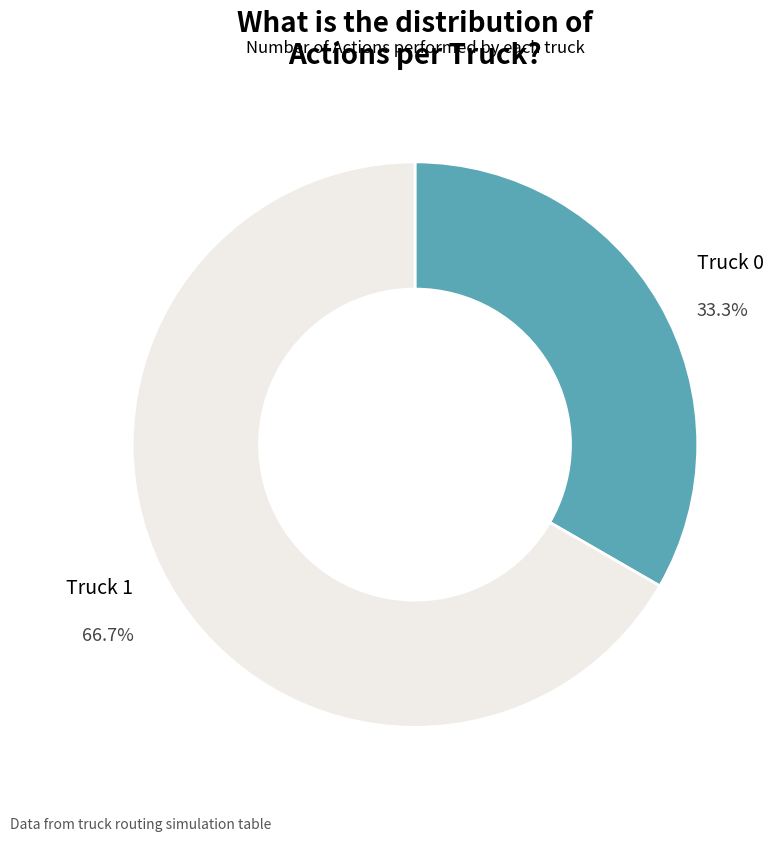

Is there any slice that represents more than half of the pie?

Yes